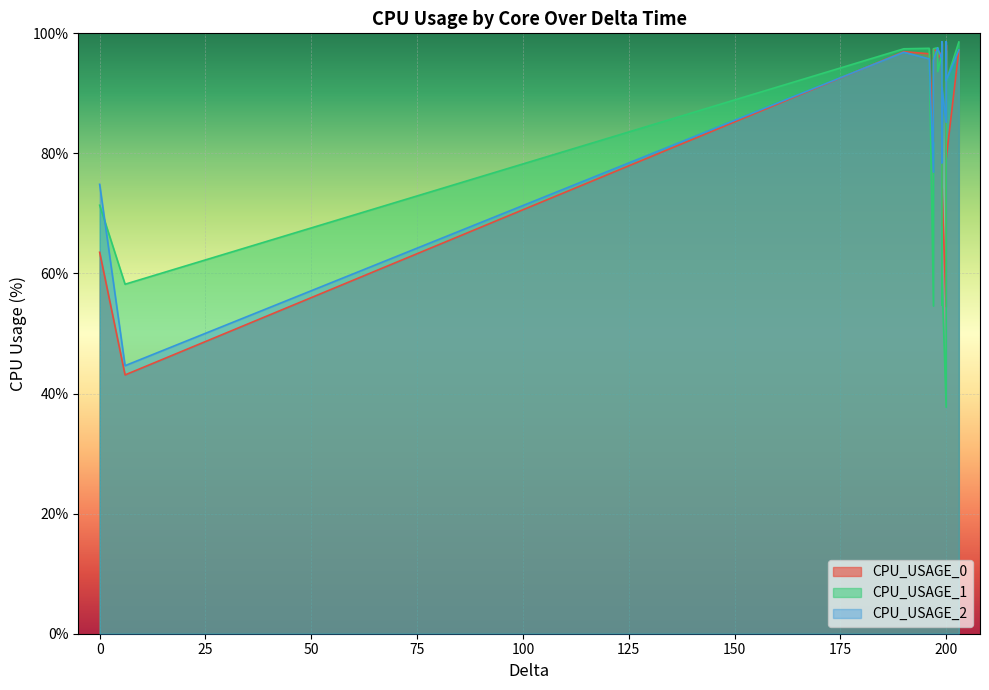

How many interior local peaks does the CPU_USAGE_2 series have?

5